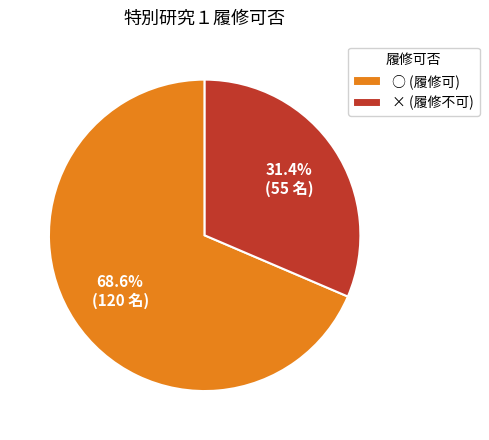

To the nearest percent, what is the combined percentage of ○ and ×?

100%